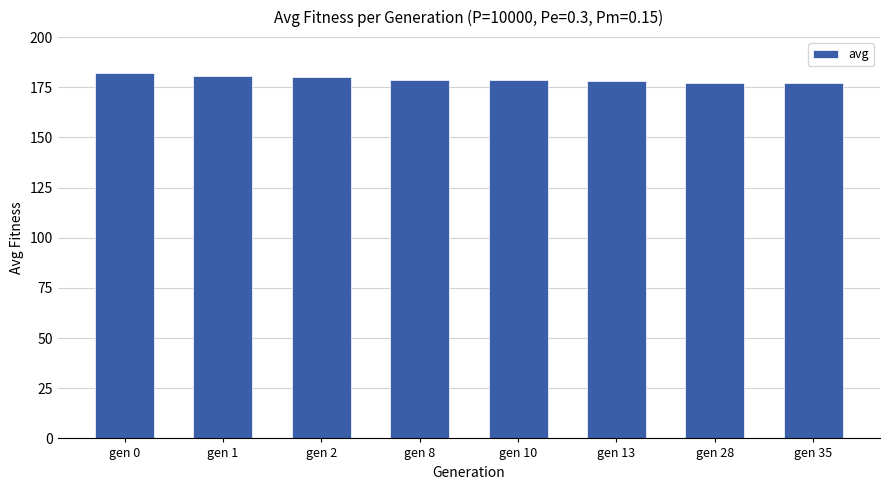

What is the sum of the values at gen 13 and gen 10?

356.9